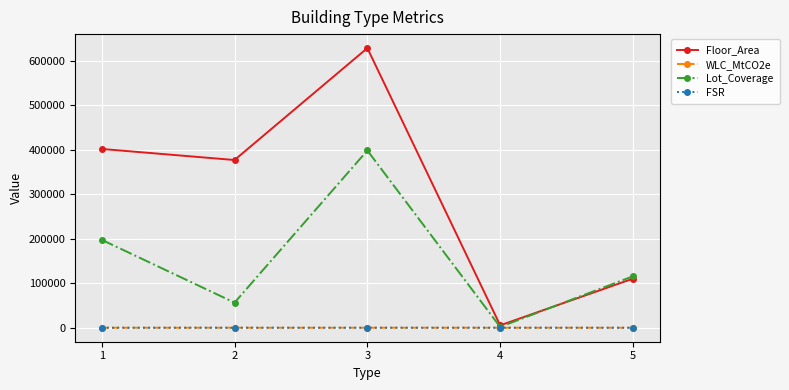

Is this an area chart (filled region under the line)?

No